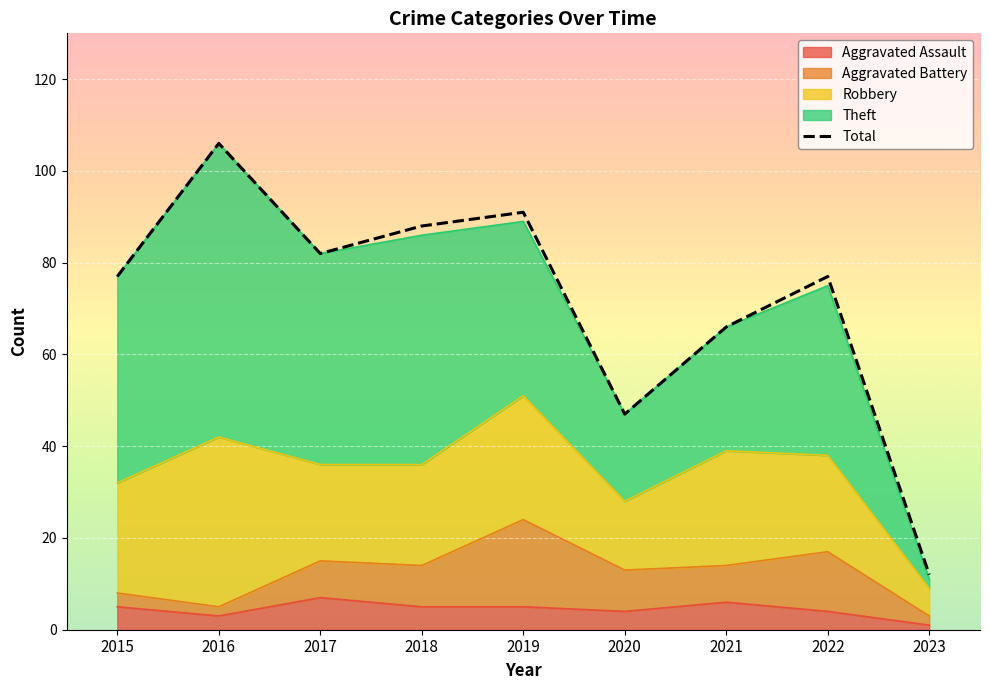

Which category has the highest value across all series?

2016